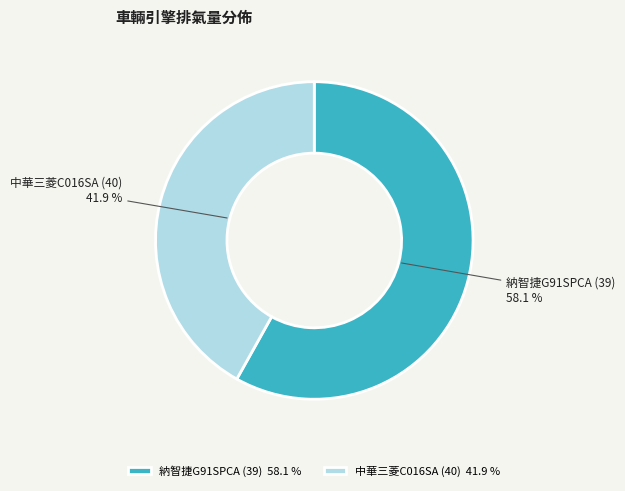

What is the total percentage of 中華三菱C016SA (40) and 納智捷G91SPCA (39)?

100.0%